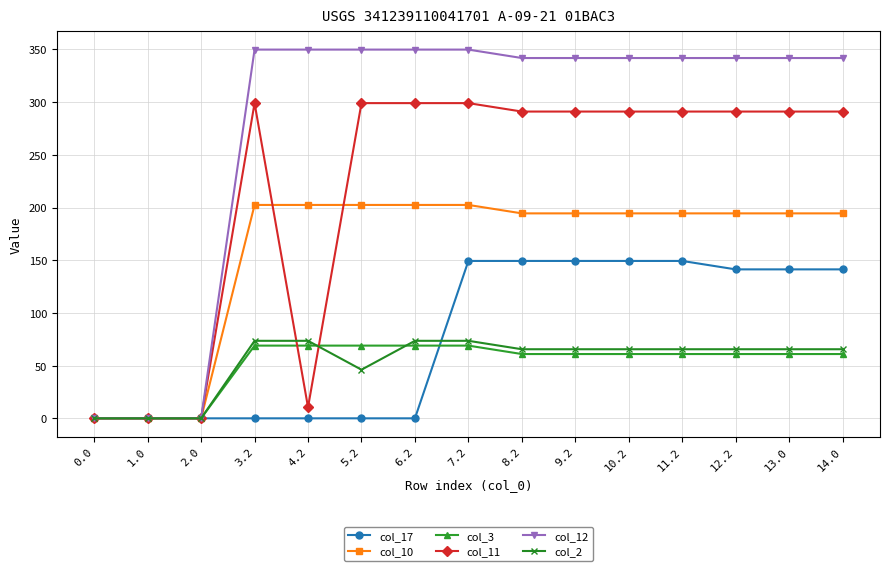

True or false: col_11 has more than 0 interior local peaks.

True